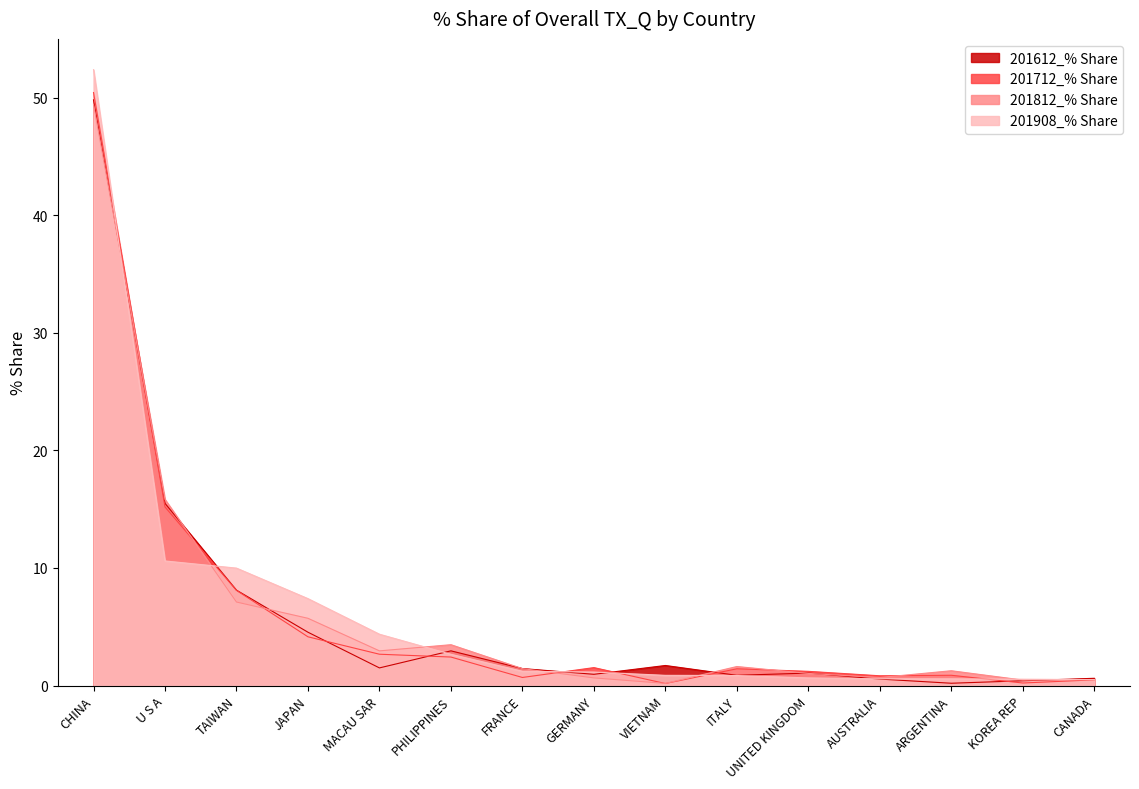

List the labels in order of 201712_% Share value, smallest first.

VIETNAM, KOREA REP, CANADA, FRANCE, AUSTRALIA, ARGENTINA, UNITED KINGDOM, ITALY, GERMANY, PHILIPPINES, MACAU SAR, JAPAN, TAIWAN, U S A, CHINA